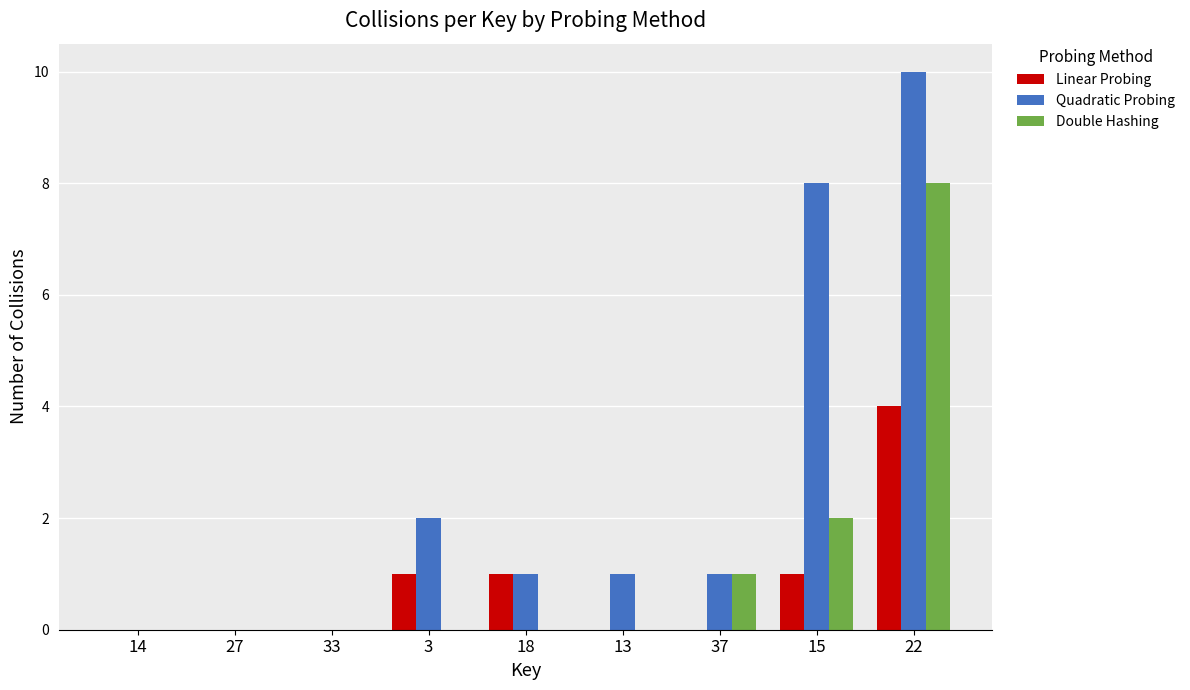

Which label corresponds to the largest value in the chart?

22